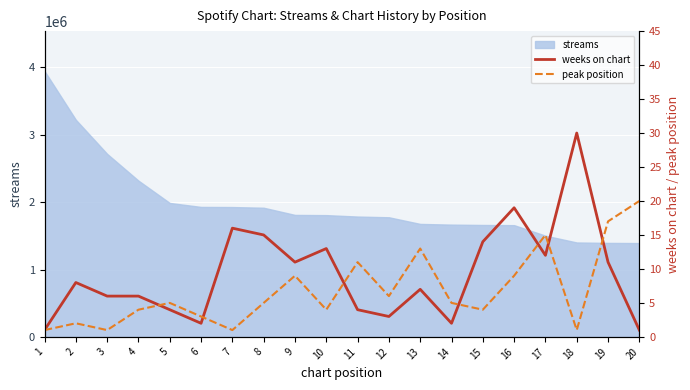

What is the lowest value of the streams series?

1392810